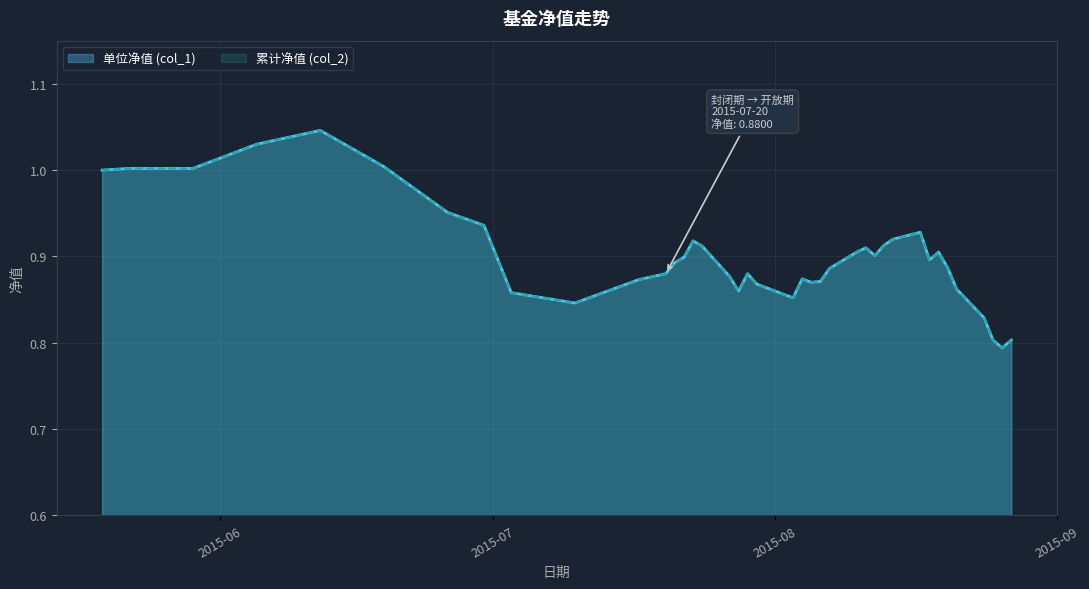

In 单位净值 (col_1), how many points are higher than both neighbors (excluding endpoints)?

7